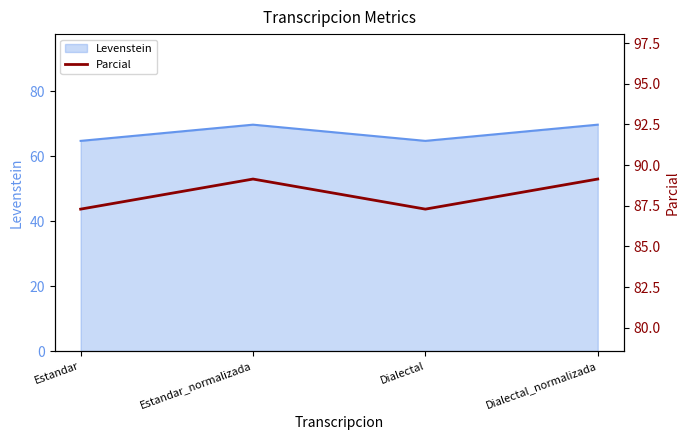

What is the label of the 3rd point from the right?

Estandar_normalizada